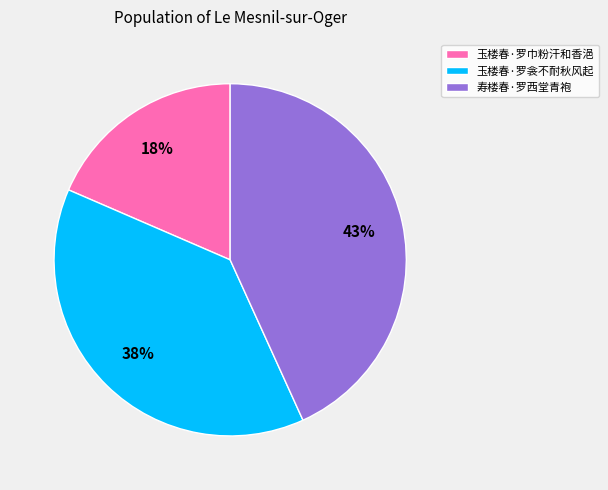

How many segments does this pie chart have?

3